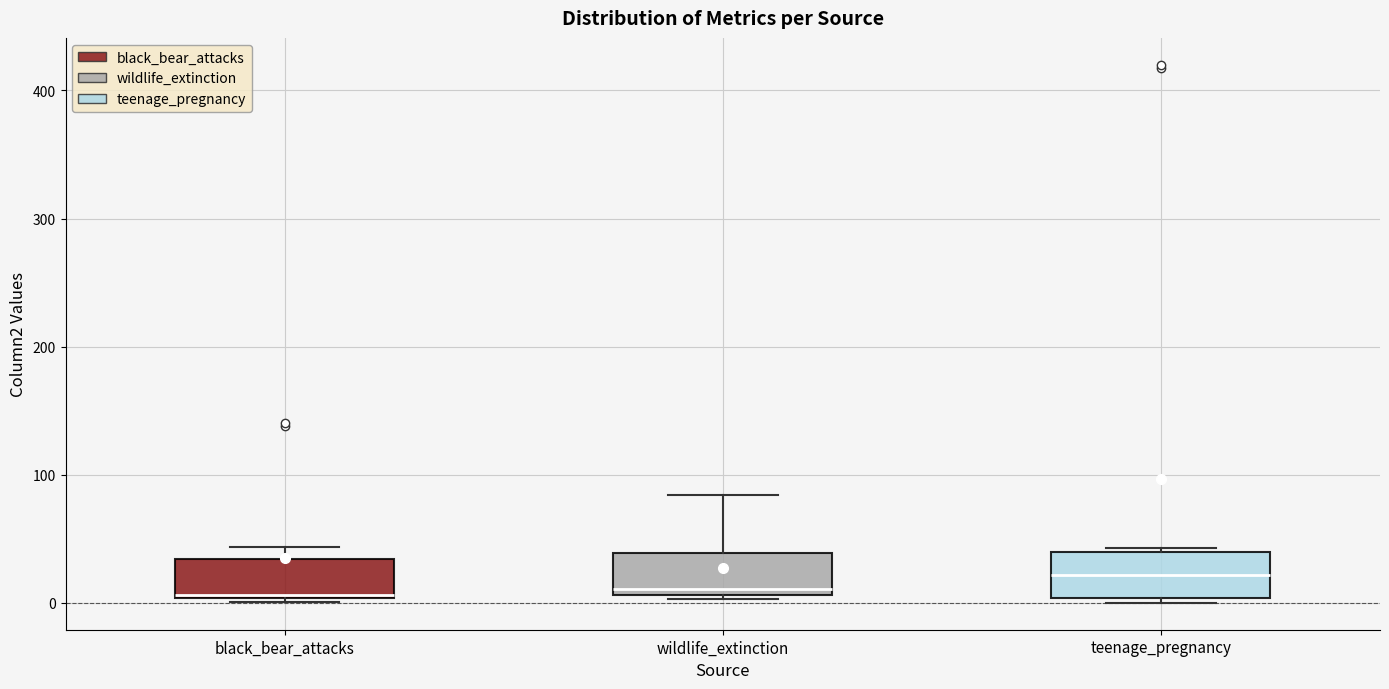

Reading left to right, transcribe this box plot: for each box, give where its median line is, the range the box spans, and where its two whiskers end, as read against the y-axis. The values are not printed on the chart, so give them approximately, as read against the axis.

black_bear_attacks: median 10, box 0 to 30, whiskers 0 (just below the box's lower edge) to 40
wildlife_extinction: median 10 (just above the box's lower edge), box 10 to 40, whiskers 0 to 80
teenage_pregnancy: median 20, box 0 to 40, whiskers 0 (just below the box's lower edge) to 40 (just above the box's upper edge)